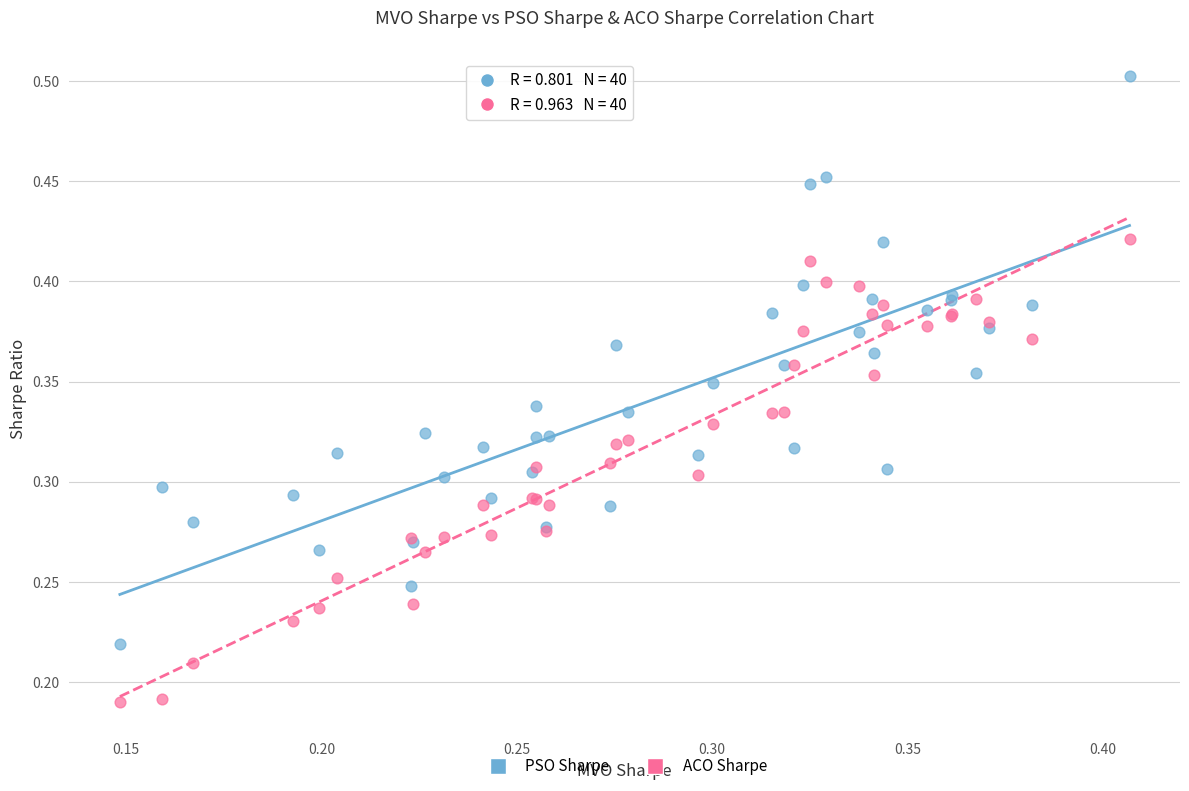

Which series contains the lowest Y value?

ACO Sharpe